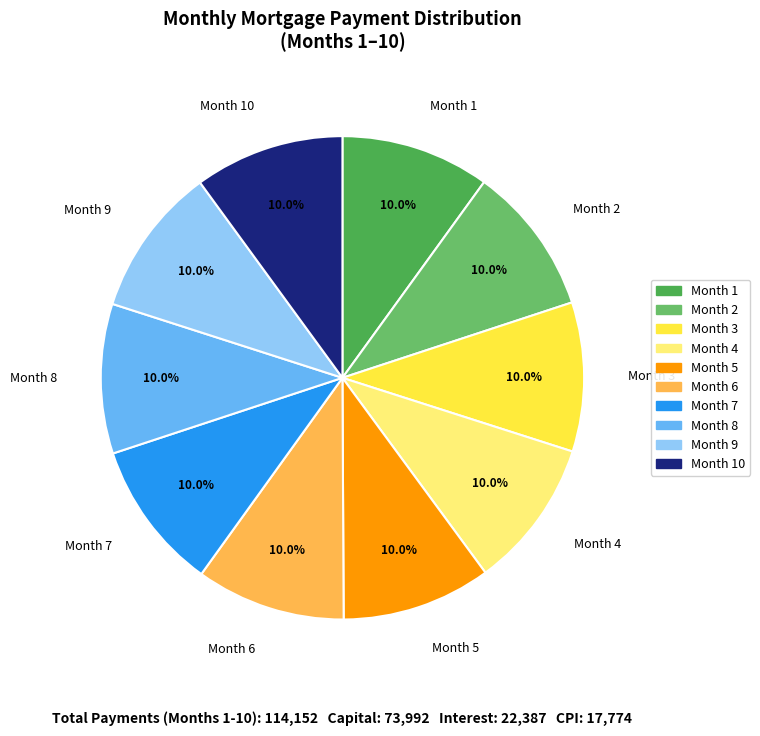

Does Month 1 represent more than half of the total?

No